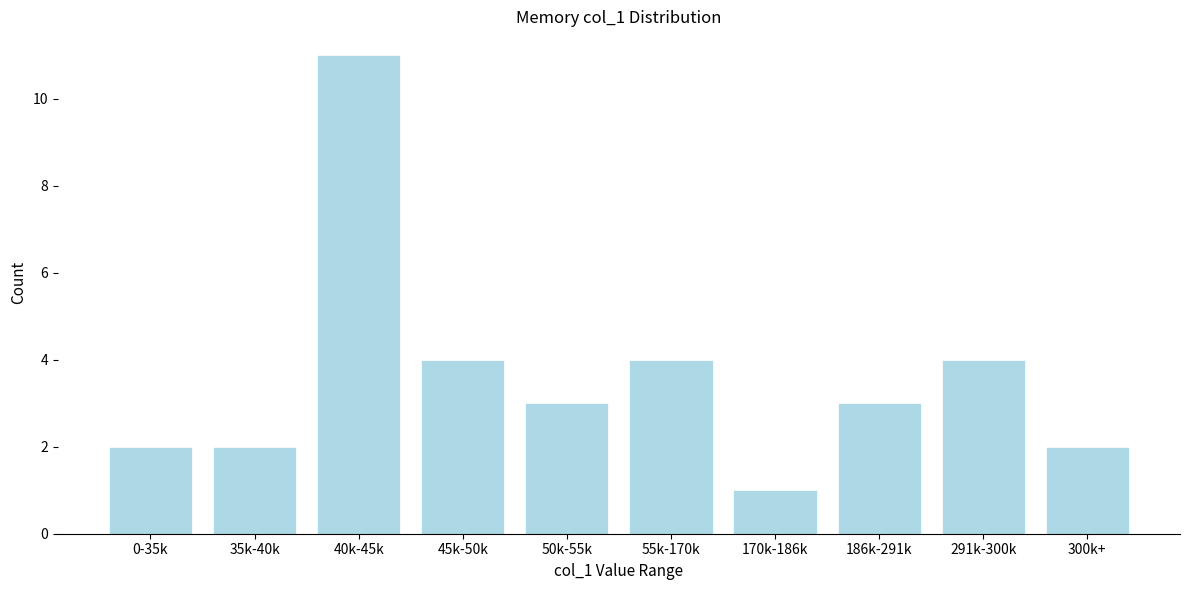

Reading right to left, transcribe all the data shown in this chart.

300k+=2	291k-300k=4	186k-291k=3	170k-186k=1	55k-170k=4	50k-55k=3	45k-50k=4	40k-45k=11	35k-40k=2	0-35k=2